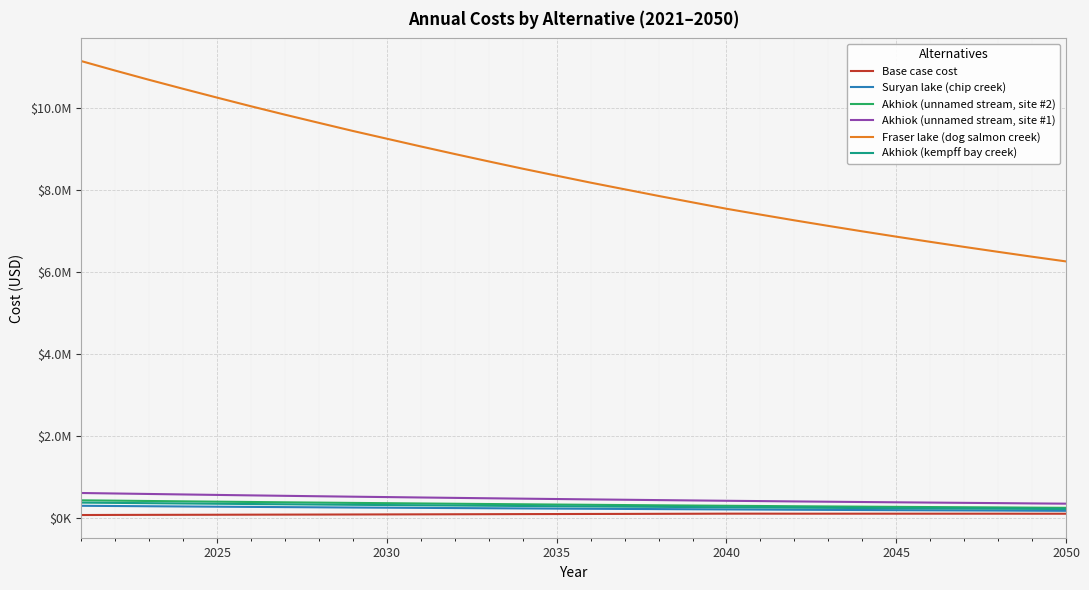

What are all the series names shown in the legend?

Base case cost, Suryan lake (chip creek), Akhiok (unnamed stream, site #2), Akhiok (unnamed stream, site #1), Fraser lake (dog salmon creek), Akhiok (kempff bay creek)